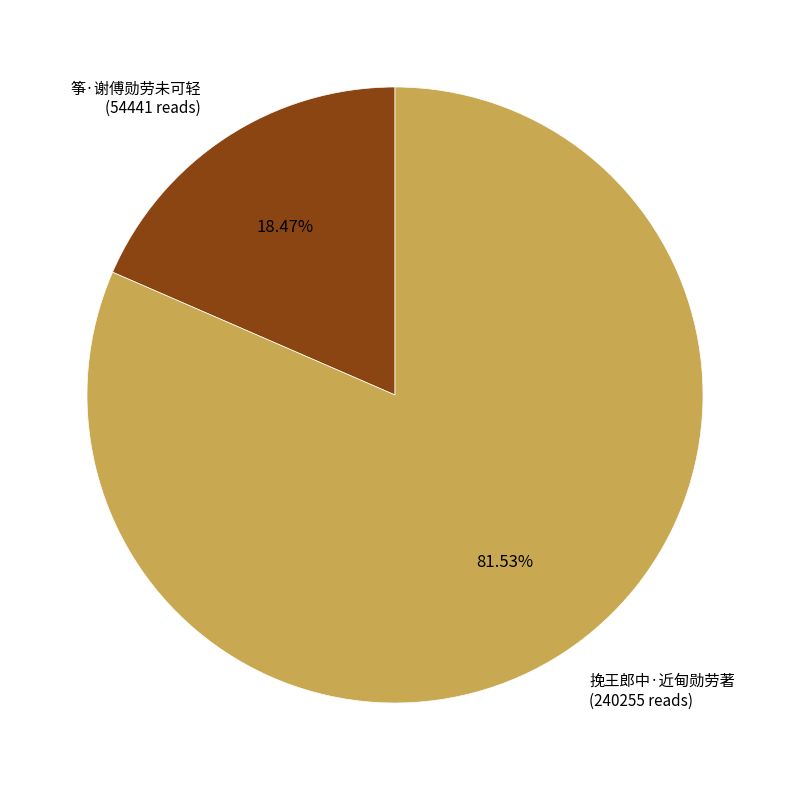

To the nearest percent, what is the difference between the largest and smallest slice percentages?

63%